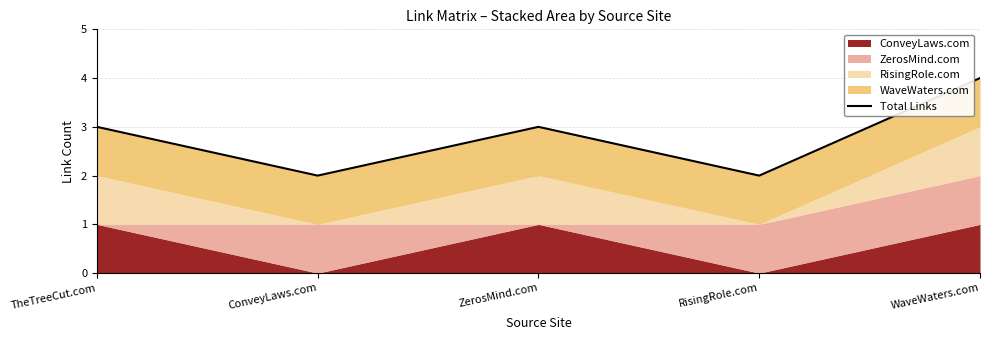

Reading right to left, what are all the values shown in this chart?

WaveWaters.com=4	RisingRole.com=2	ZerosMind.com=3	ConveyLaws.com=2	TheTreeCut.com=3